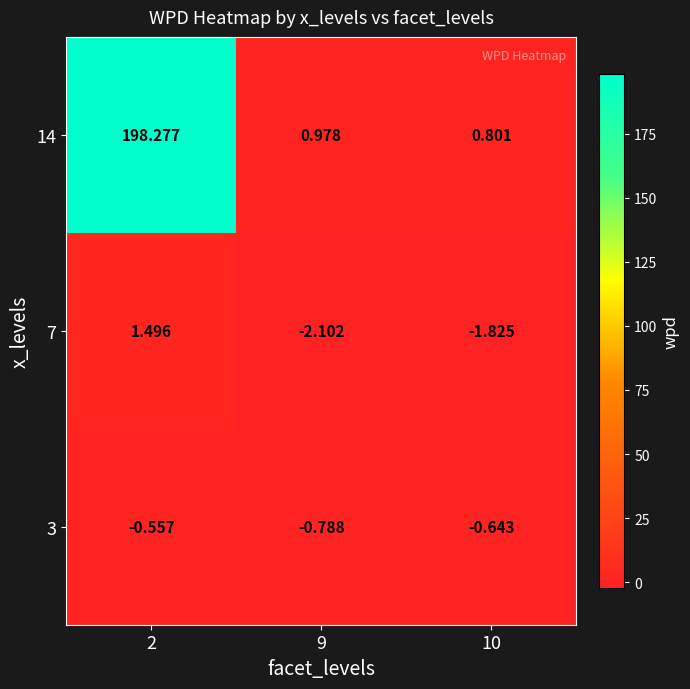

Is the value of 7 at 2 greater than the value of 14 at 9?

Yes